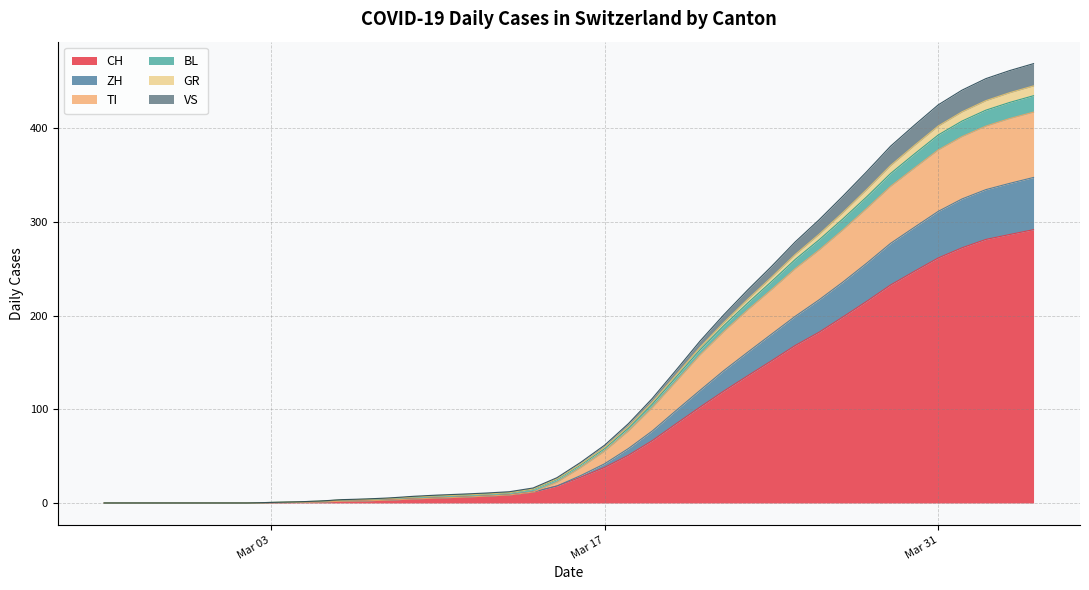

Between which two adjacent categories do VS and TI first intersect?

2020-03-15 and 2020-03-22